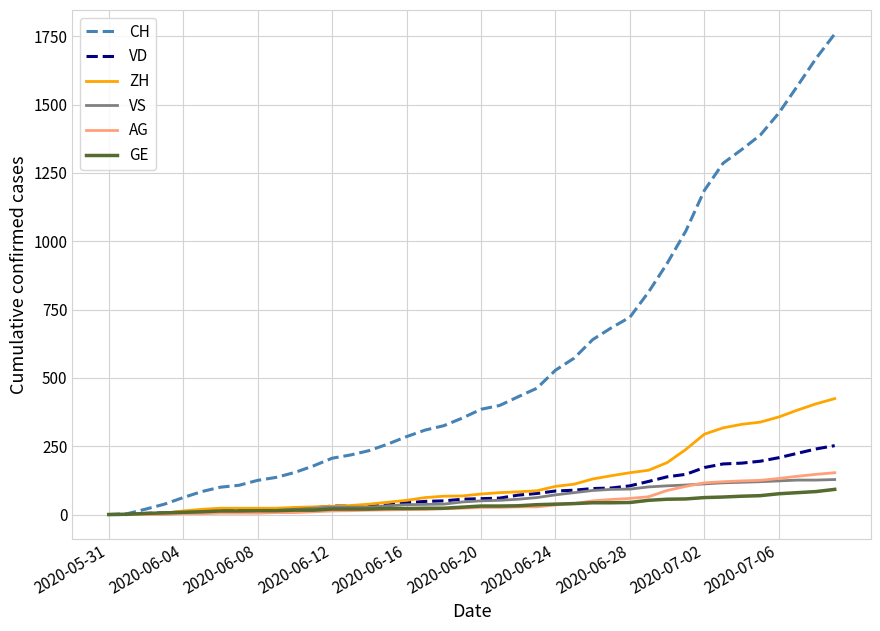

What is the maximum value shown in the chart?

1758